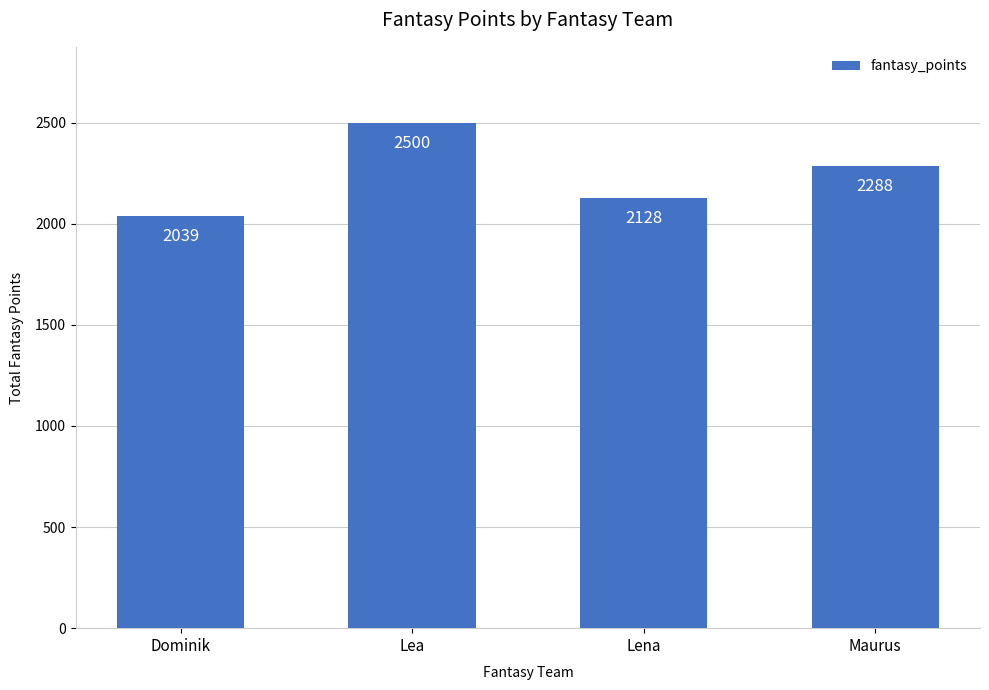

How many distinct data groups are displayed?

1